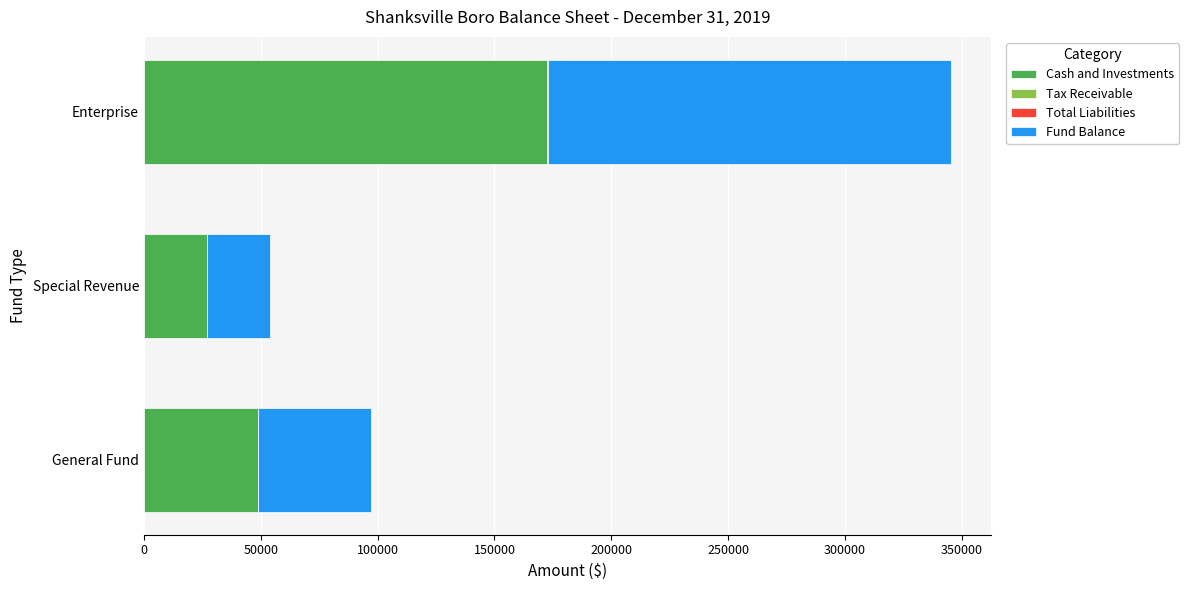

At which category is the sum across all series the highest?

Enterprise